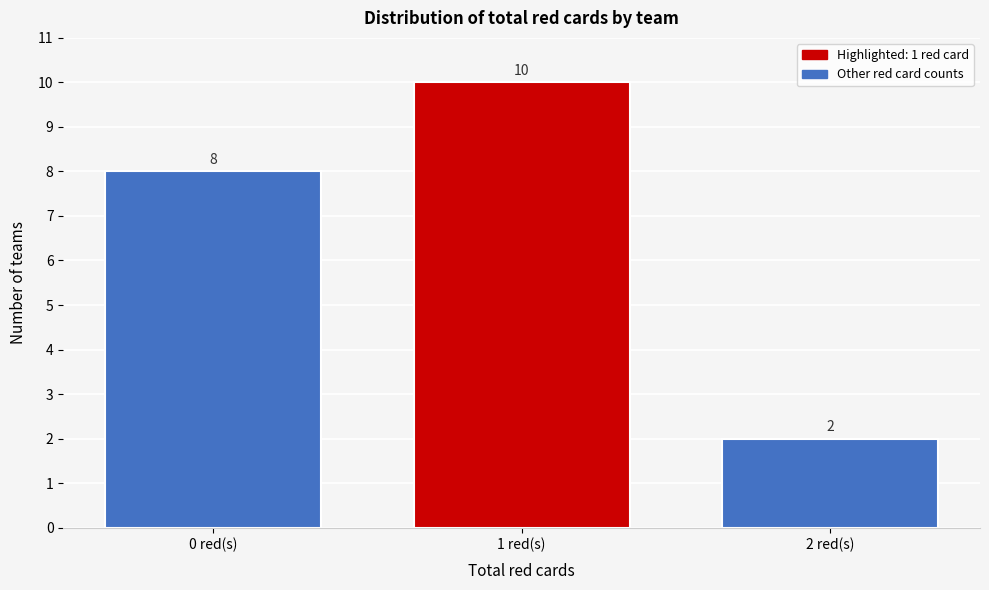

Reading right to left, transcribe all the data shown in this chart.

2 red(s)=2	1 red(s)=10	0 red(s)=8